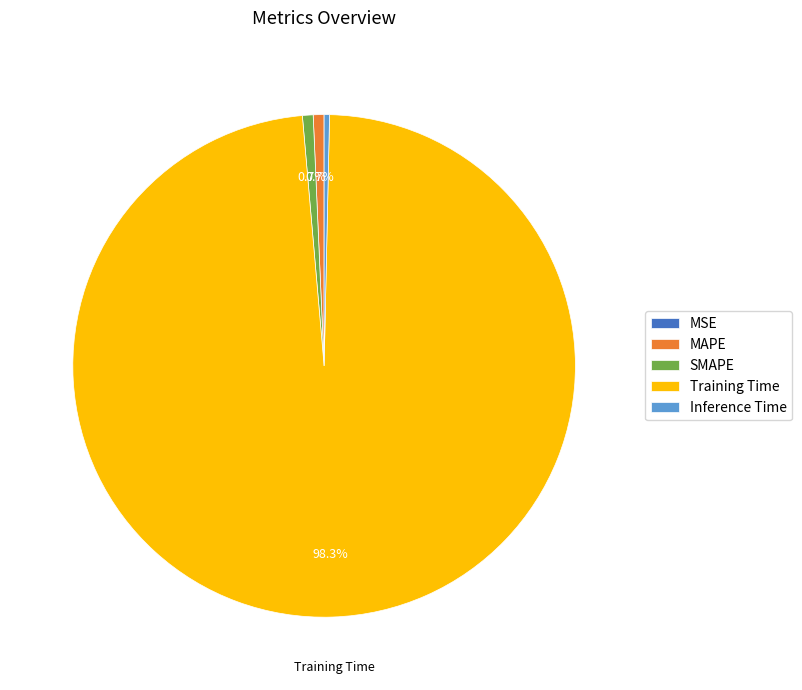

Which slice is the largest?

Training Time